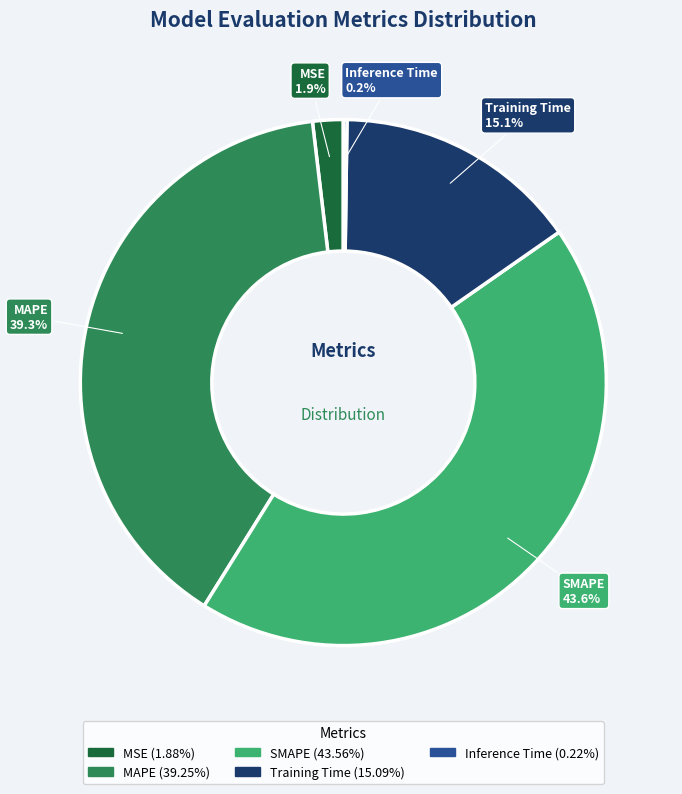

Which category has the biggest portion of the pie?

SMAPE